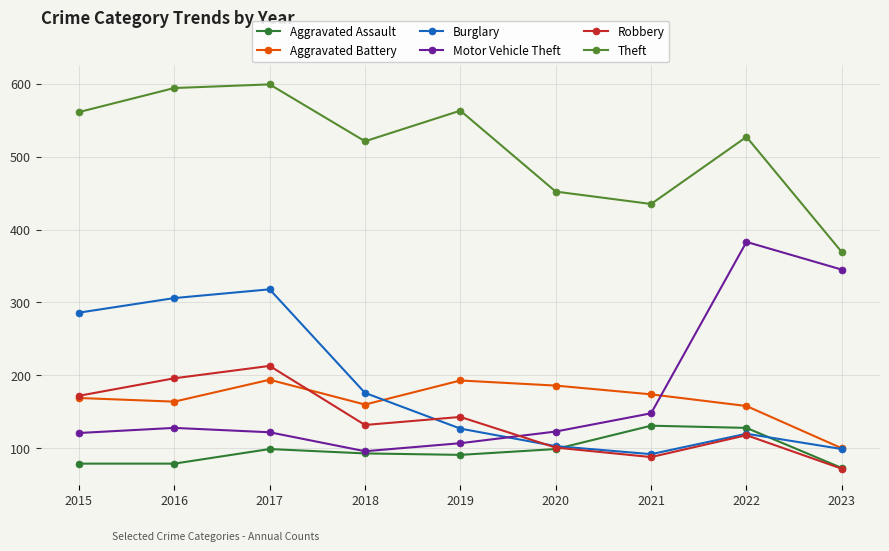

Which series has the largest total across all categories?

Theft